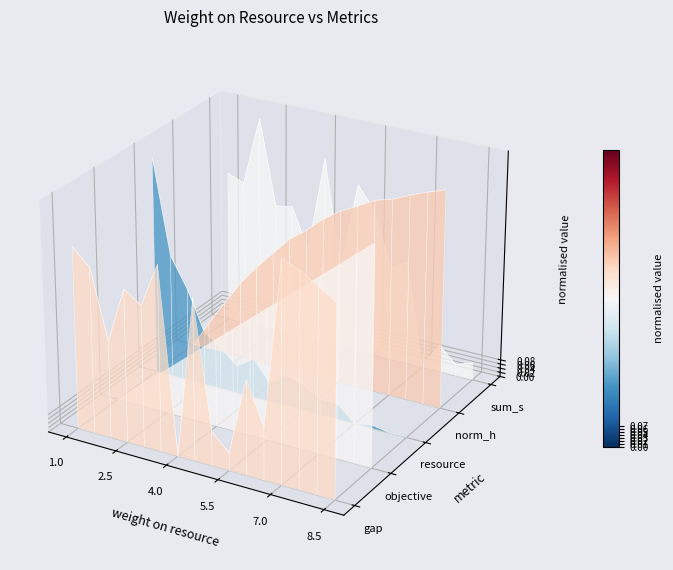

Which series has the largest total across all categories?

norm_h